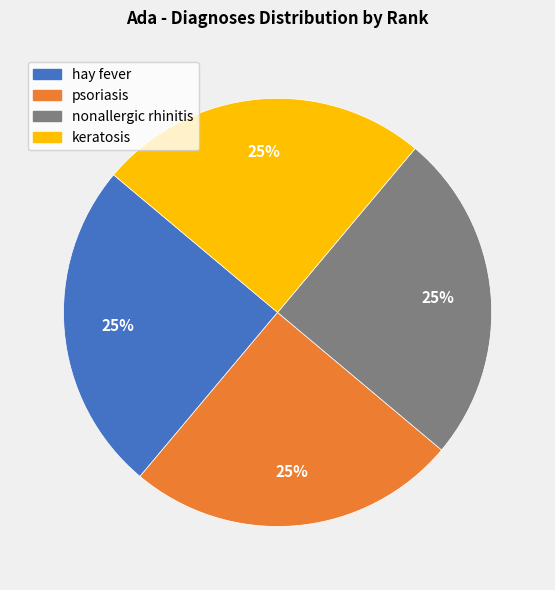

To the nearest percent, what is the average slice percentage?

25%